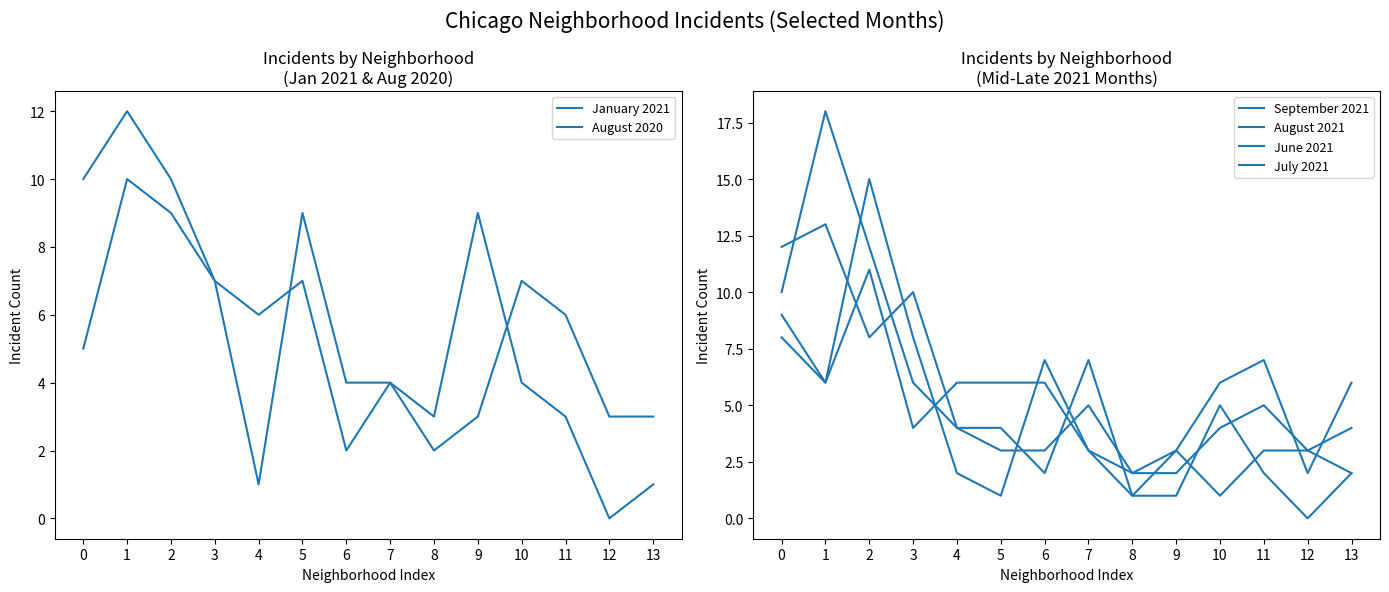

Rank the series by their maximum value, from highest to lowest.

September 2021, June 2021, August 2021, January 2021, July 2021, August 2020